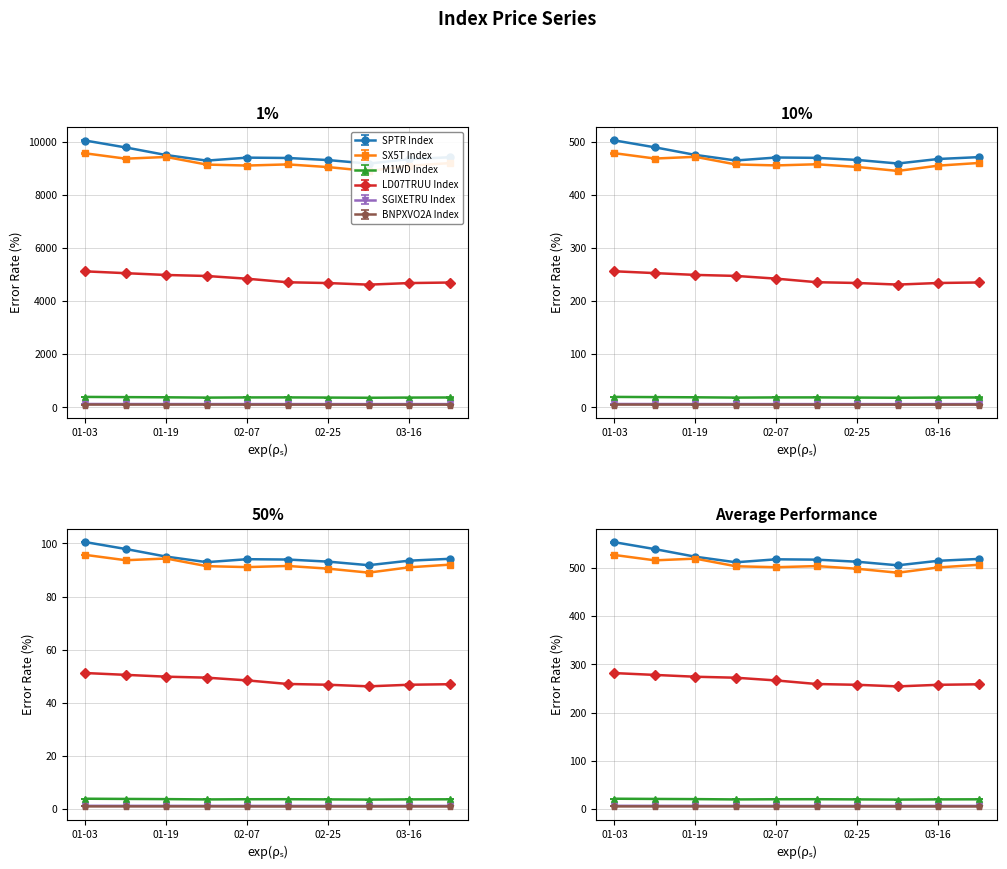

Count the number of data series in this chart.

6